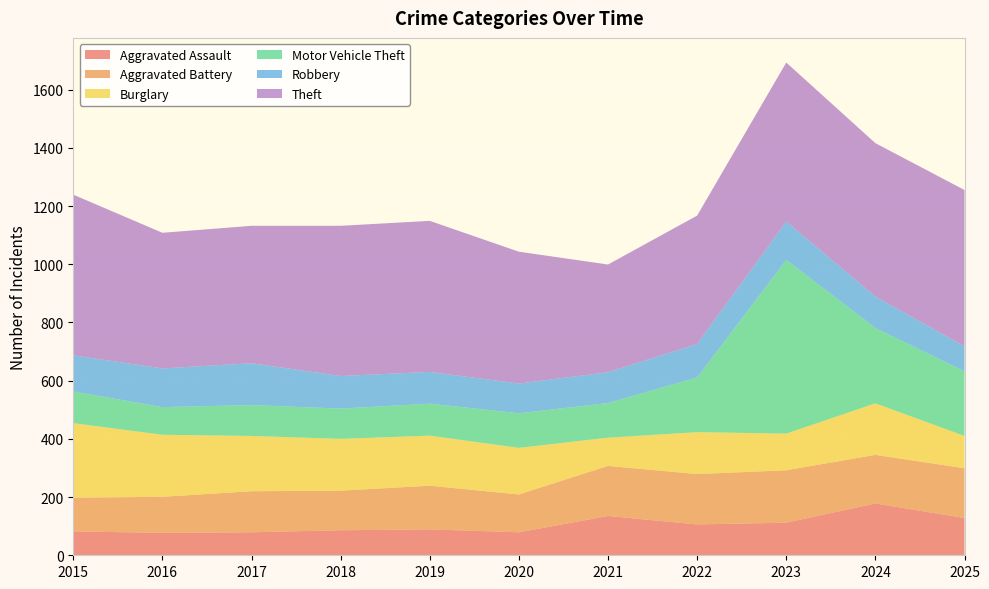

Reading left to right, list all the values displayed in this chart.

Aggravated Assault: 82	77	79	86	89	79	135	106	112	178	128
Aggravated Battery: 116	124	141	136	150	130	172	173	180	167	171
Burglary: 256	213	190	178	172	160	97	144	126	177	111
Motor Vehicle Theft: 109	95	106	104	110	119	119	188	597	259	222
Robbery: 124	133	144	112	109	102	106	115	132	108	86
Theft: 552	466	472	516	519	453	370	441	546	527	537